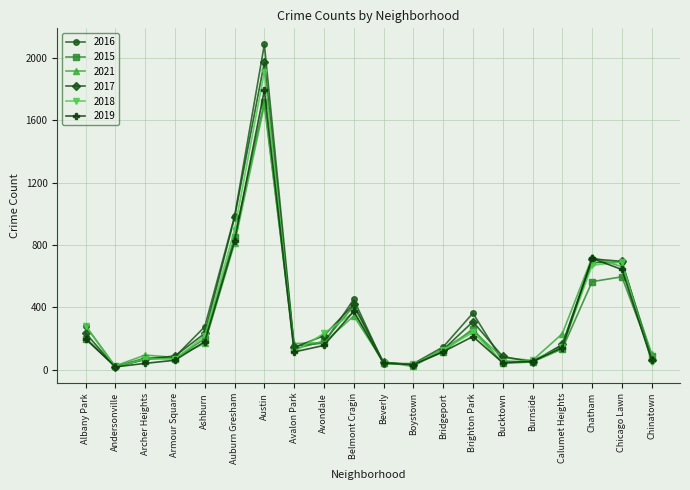

Is it true that 2016 equals 282 at Albany Park?

True